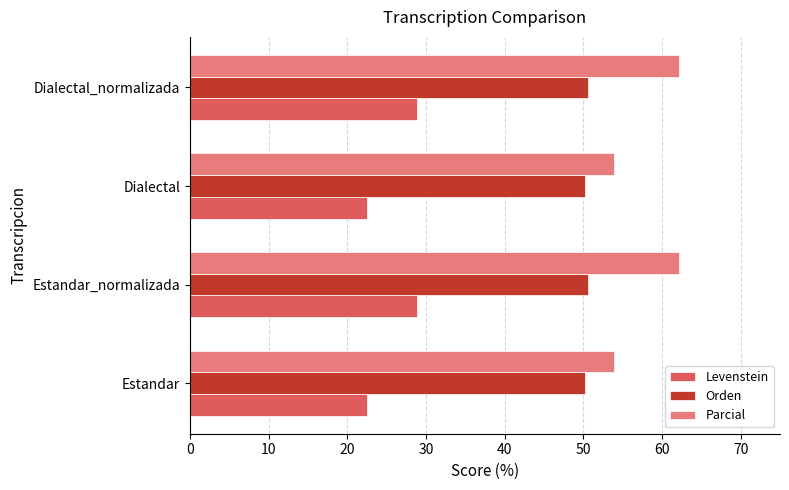

How many data points does each series have?

4